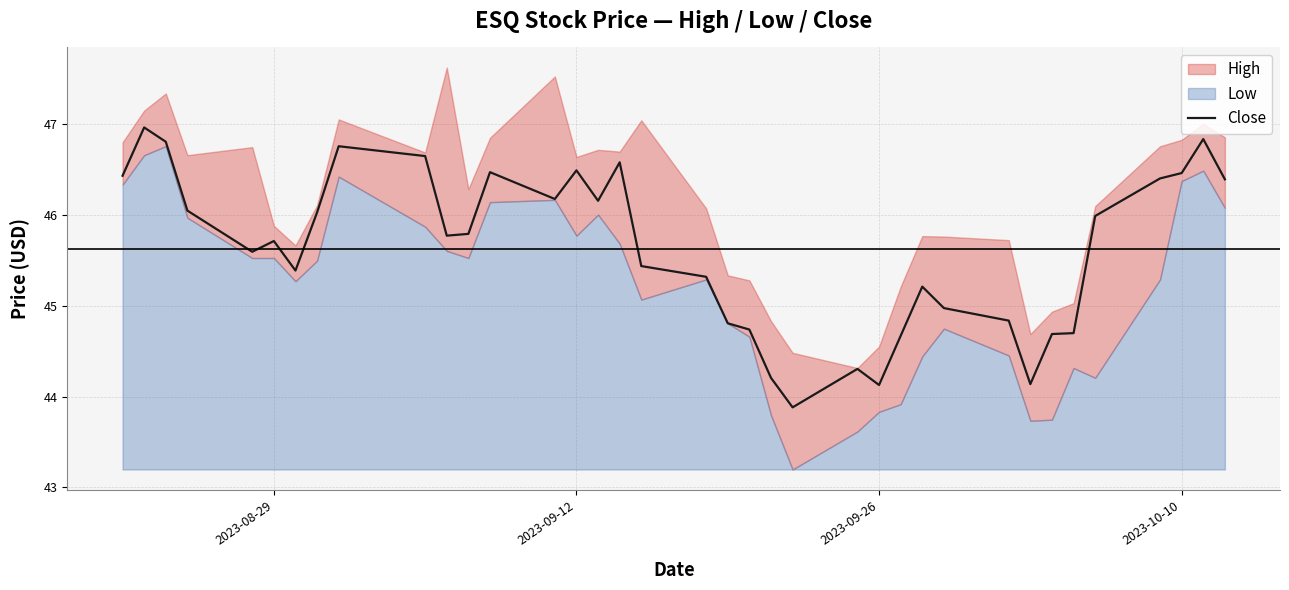

How many categories are shown in the chart?

37